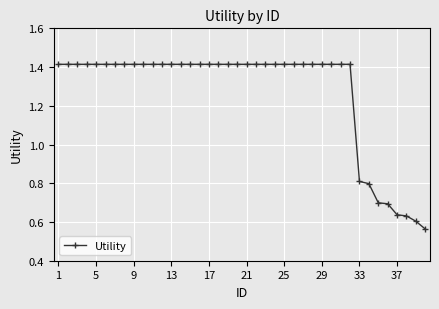

What is the value of the 36th point from the left?

0.7